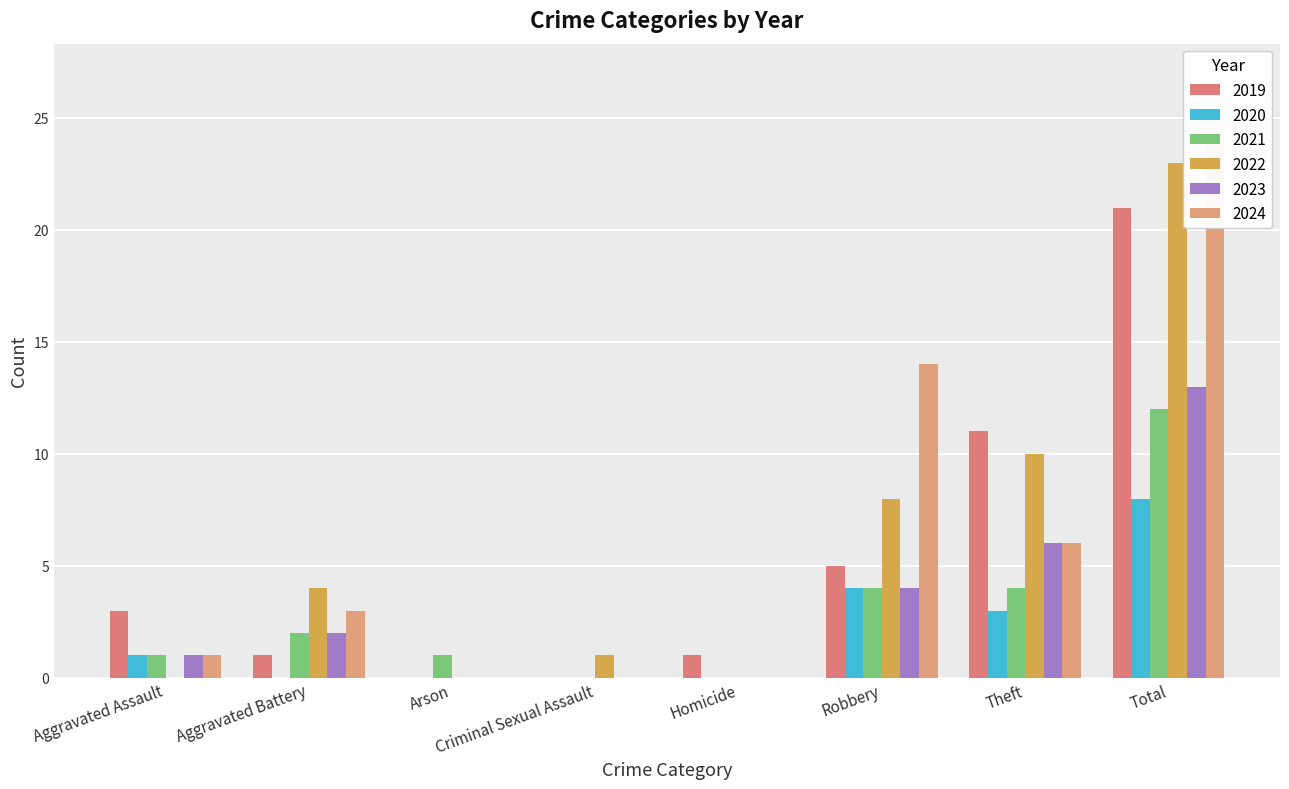

What is the average value of the 2023 series?

3